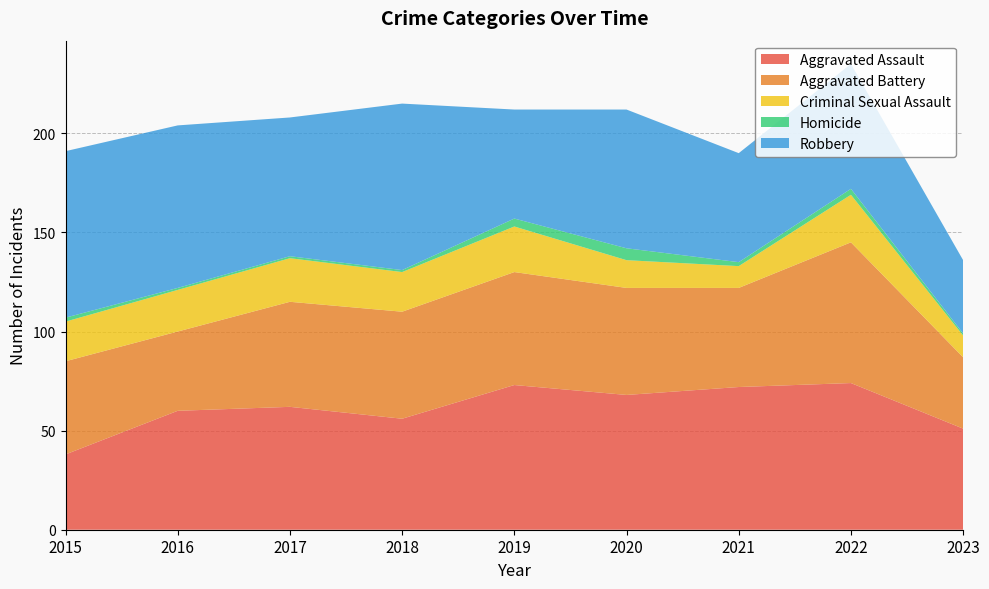

Reading right to left, extract all data points from this chart.

Aggravated Assault: 51	74	72	68	73	56	62	60	38
Aggravated Battery: 36	71	50	54	57	54	53	40	47
Criminal Sexual Assault: 11	24	11	14	23	20	22	21	20
Homicide: 1	3	2	6	4	1	1	1	2
Robbery: 37	63	55	70	55	84	70	82	84